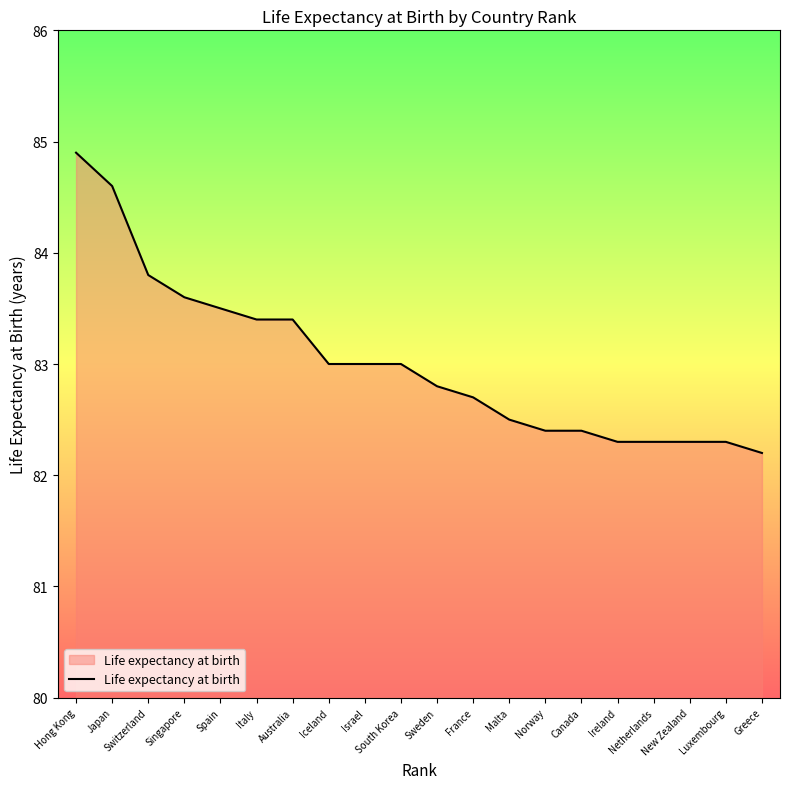

Read the value at Canada.

82.4